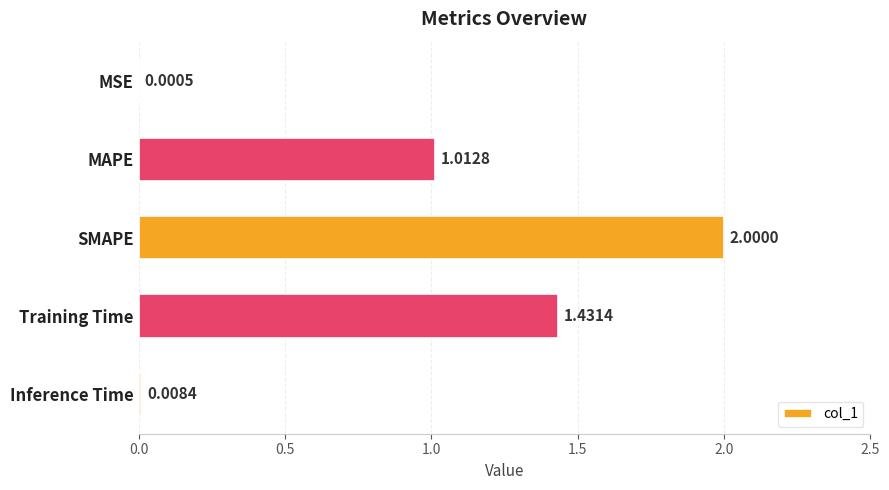

Are the bars grouped side by side (vs. stacked)?

No